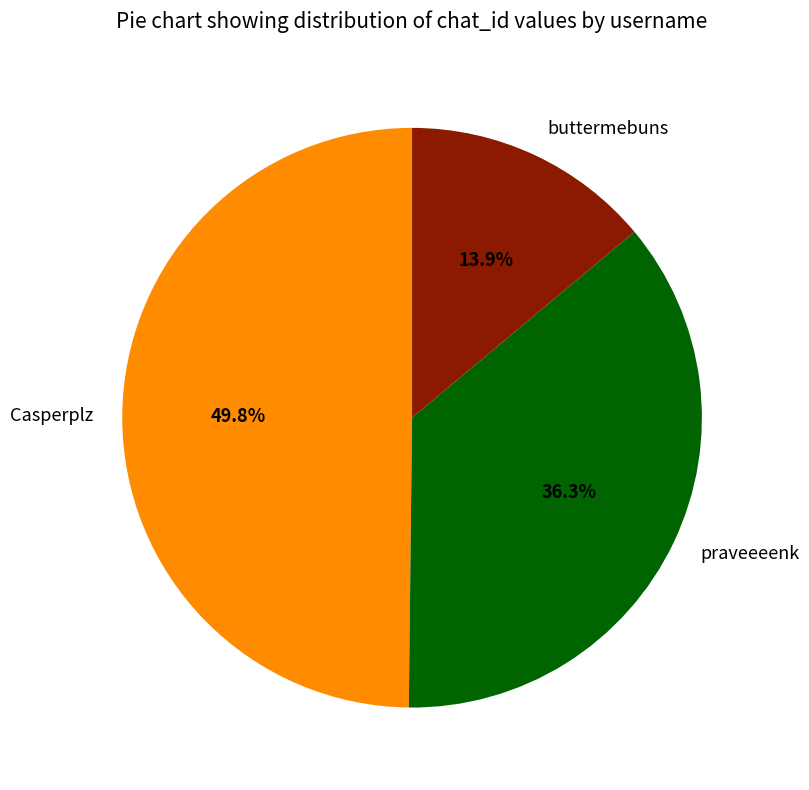

Combined, do buttermebuns and praveeeenk account for over 50%?

Yes